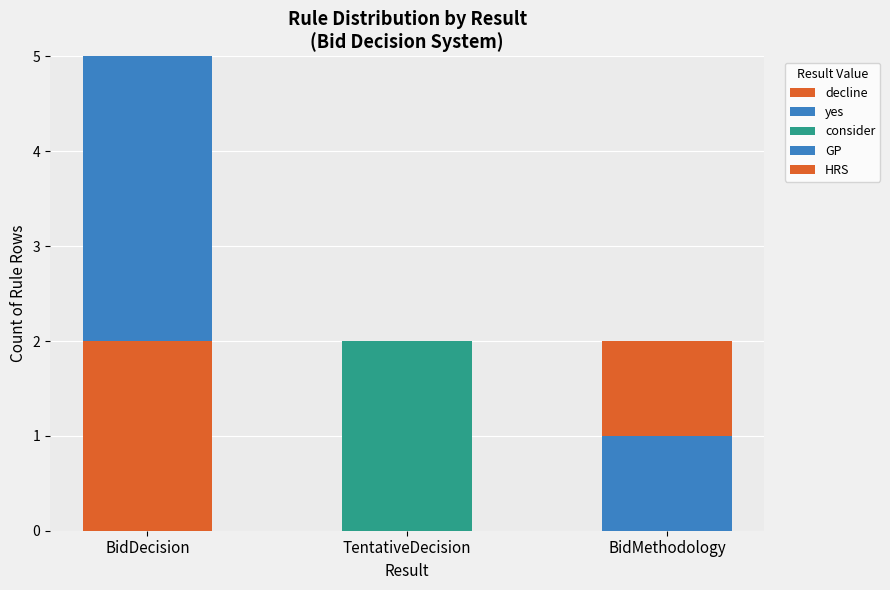

How many decline values are between 0 and 2?

3